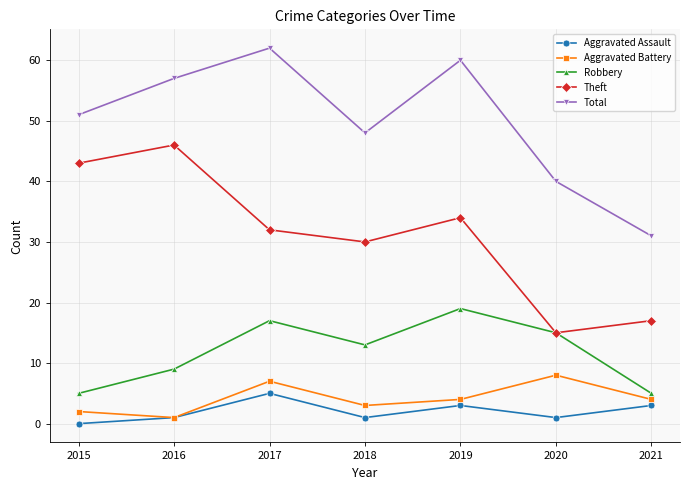

Between 2018 and 2019, which series saw the biggest shift?

Total